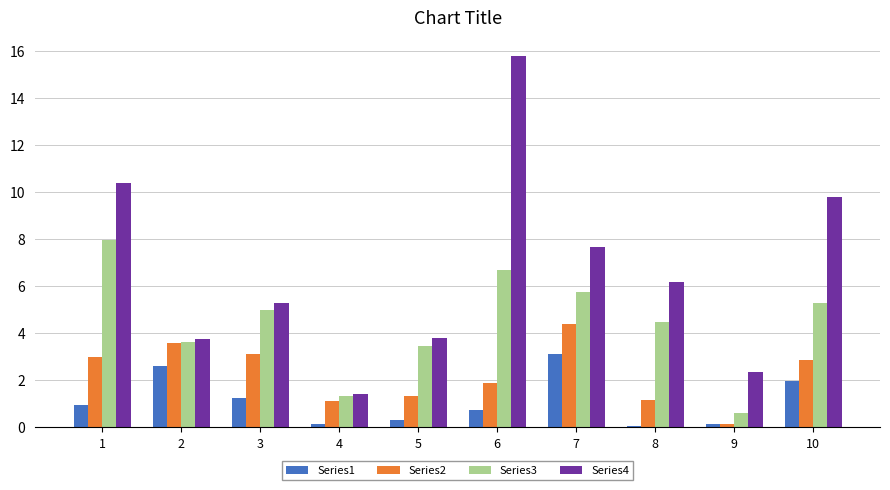

What is the difference between the maximum and minimum values in the Series2 series?

4.2